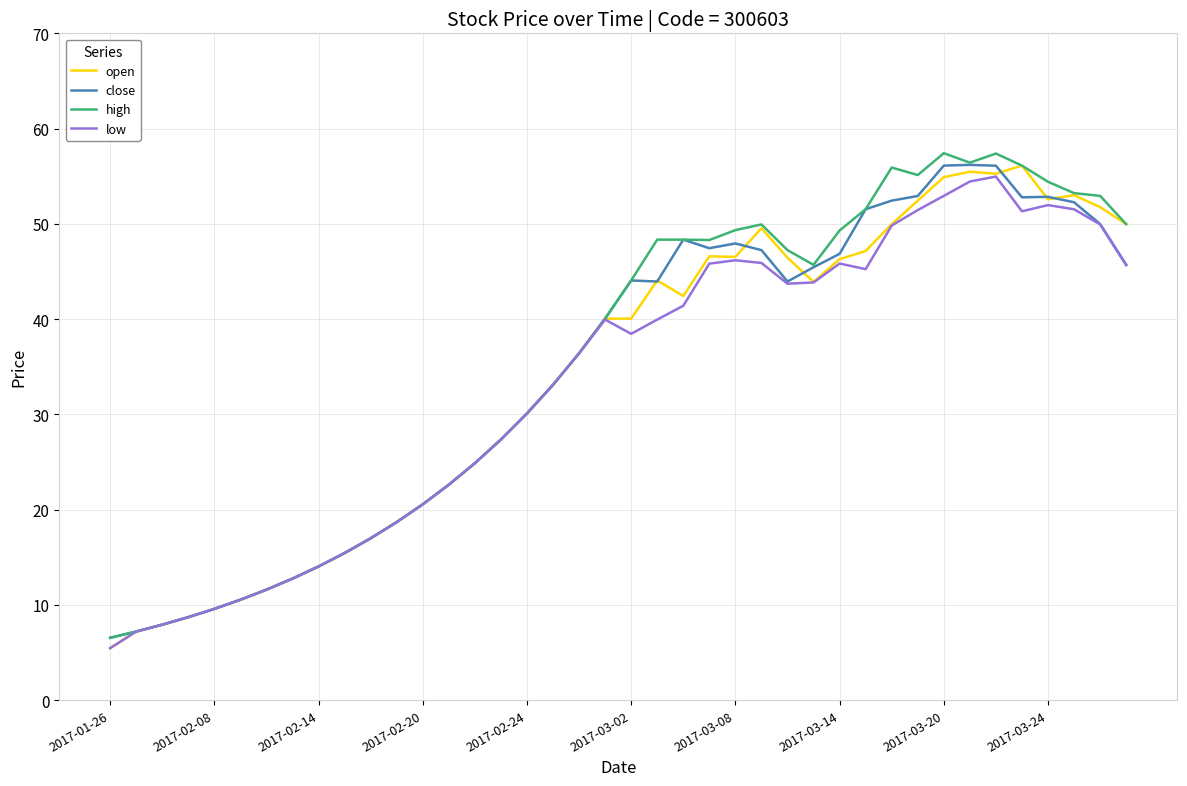

What is the minimum value shown in the chart?

5.5